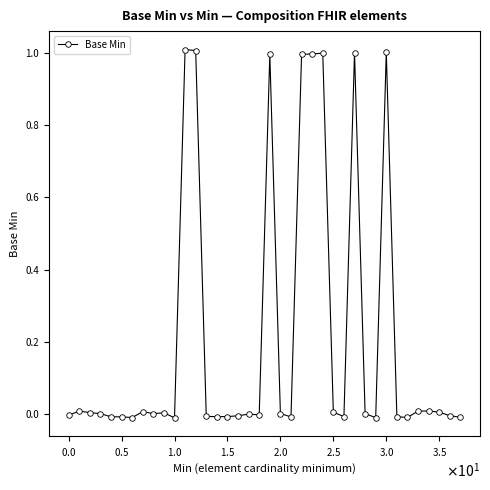

What is the maximum value shown in the chart?

1.0